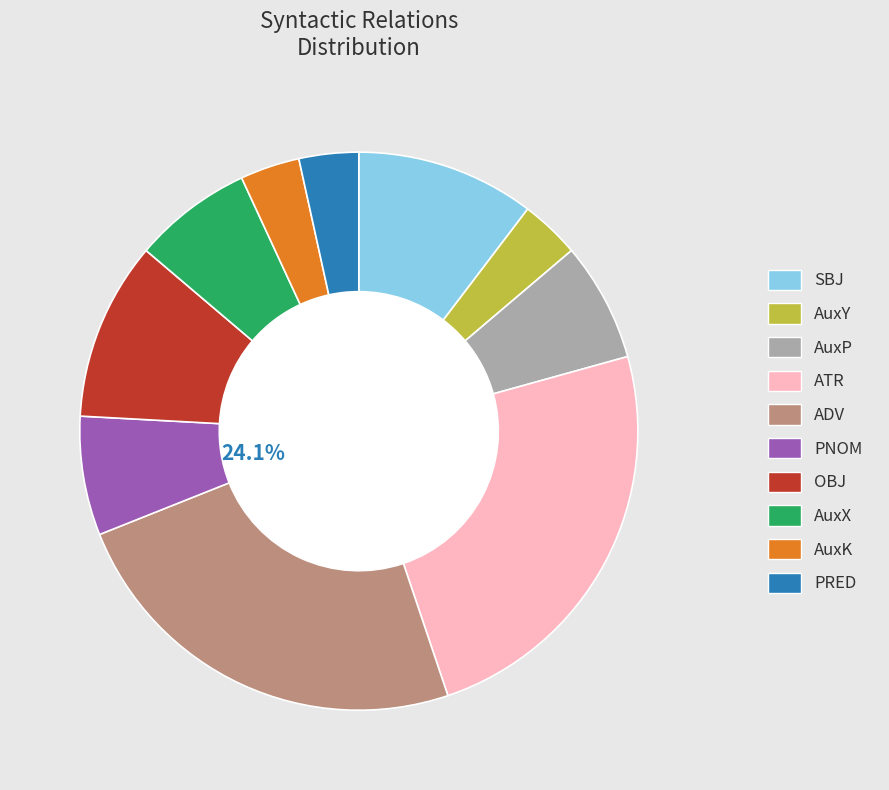

True or false: SBJ accounts for 21% of the total.

False